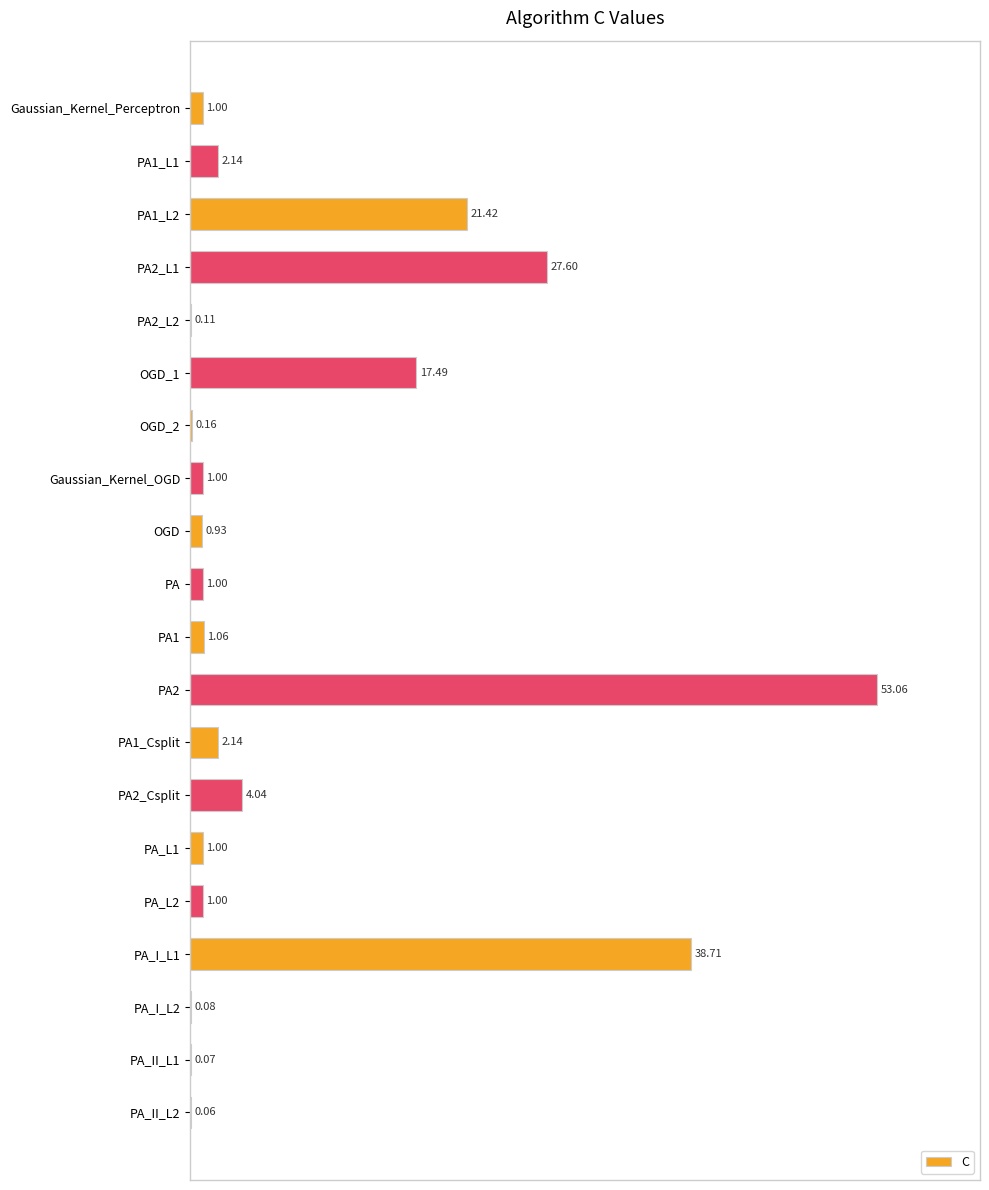

Are the bars horizontal?

Yes